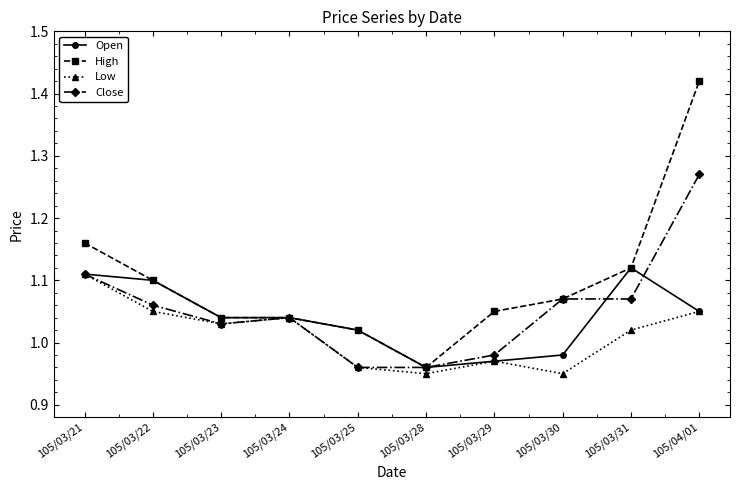

The Low series shows 1.1 at 105/03/22. True or false?

True